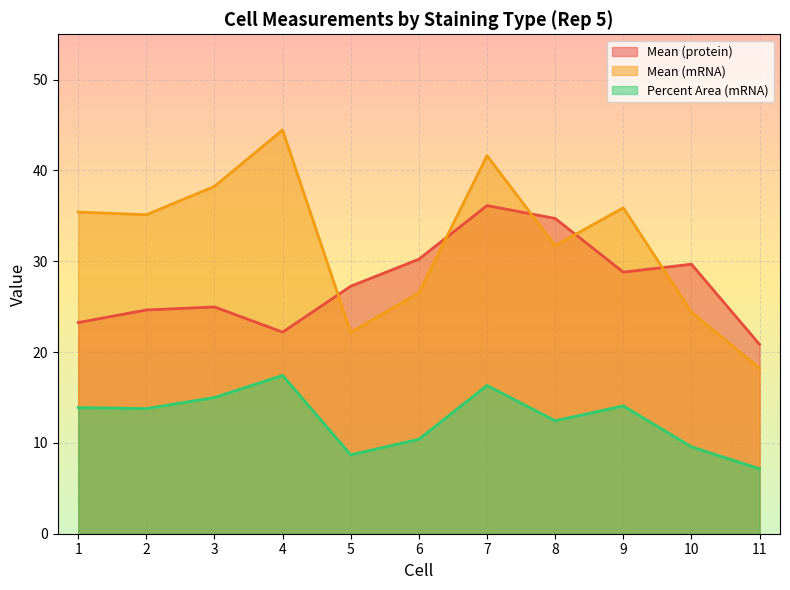

Does the chart display data point markers on the line(s)?

No